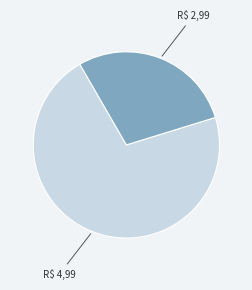

Is there any slice that represents more than half of the pie?

Yes